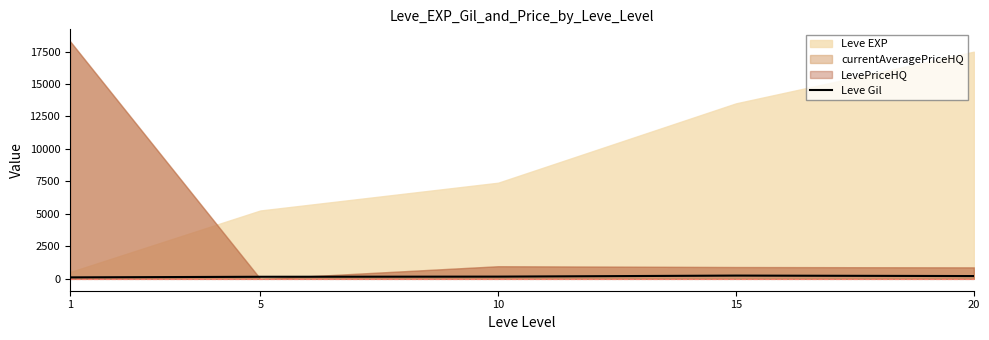

True or false: the data shows 159.0 at 5.

True